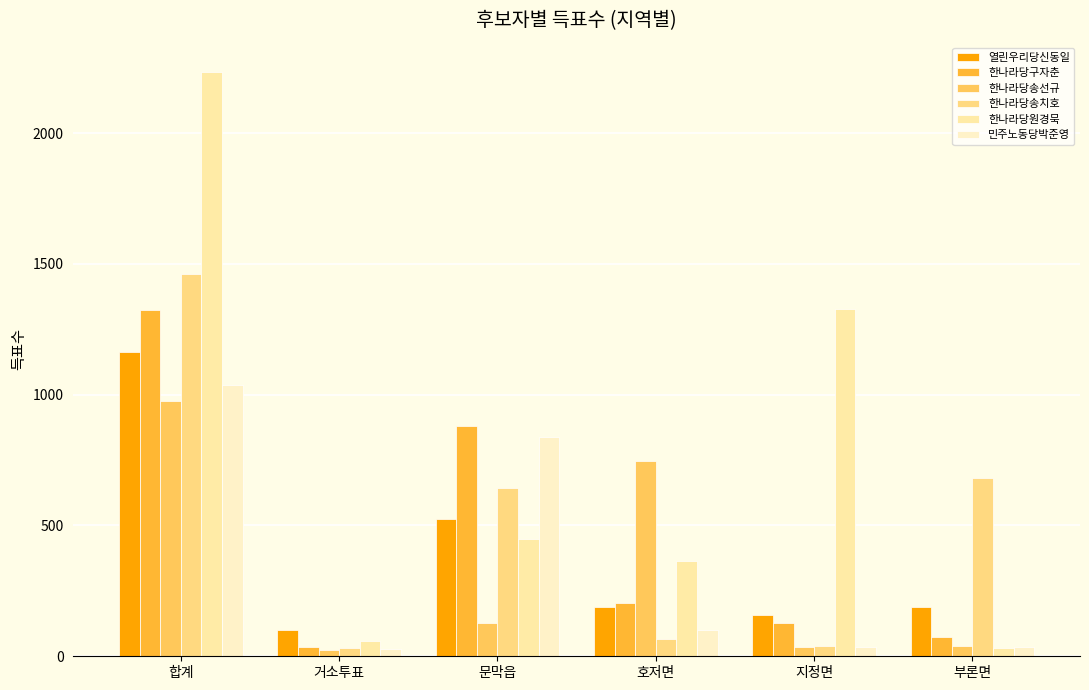

Where does the 열린우리당신동일 series first go above 189?

합계